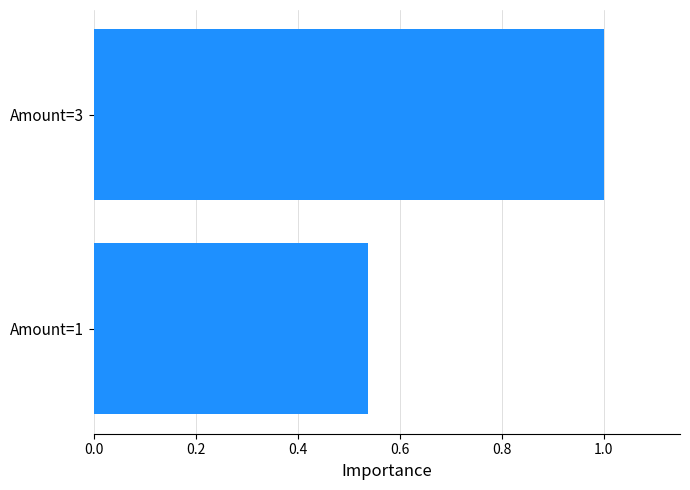

At which label is the value closest to 0?

Amount=1